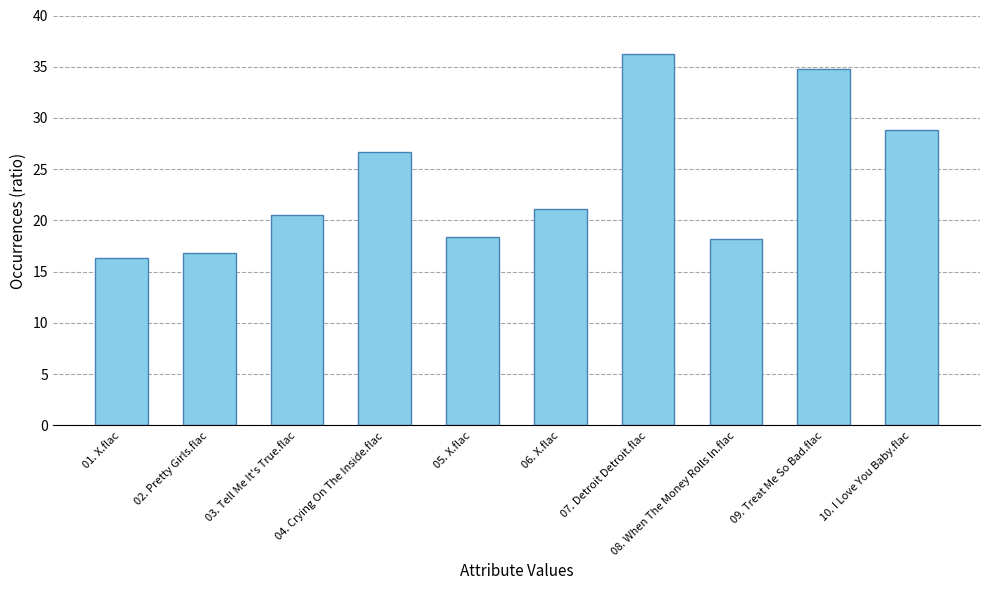

Which category has the highest value across all series?

07. Detroit Detroit.flac